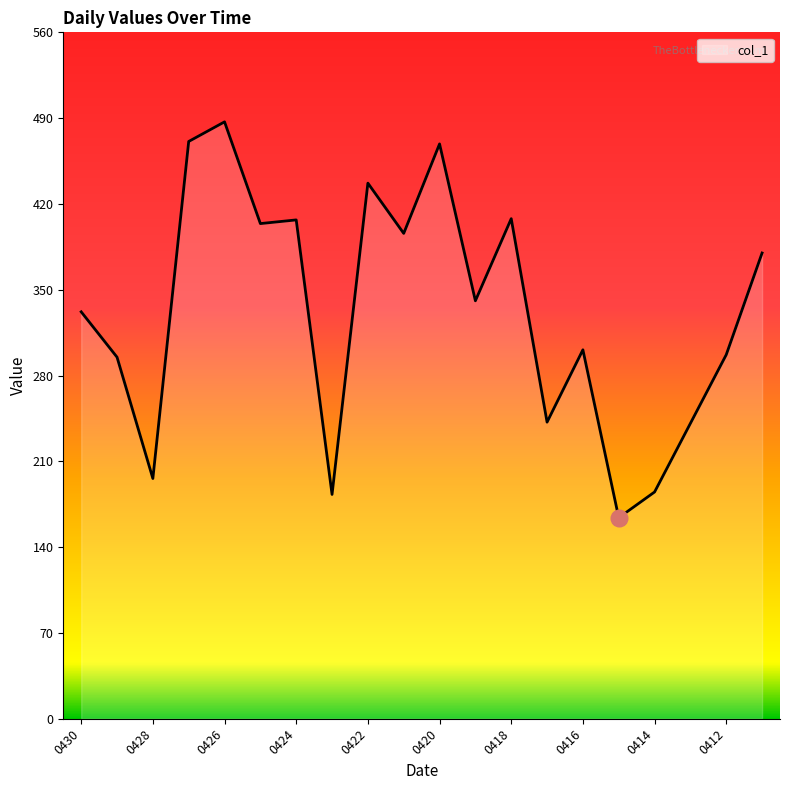

How many distinct data groups are displayed?

1